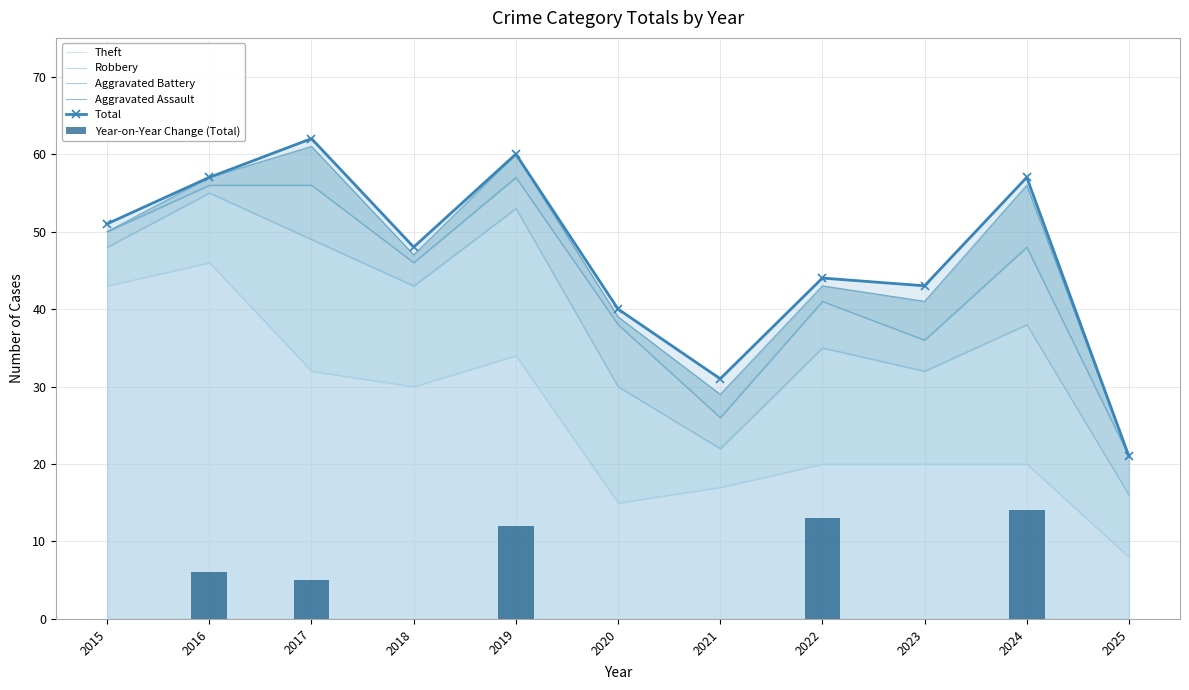

How many groups of bars are there?

11